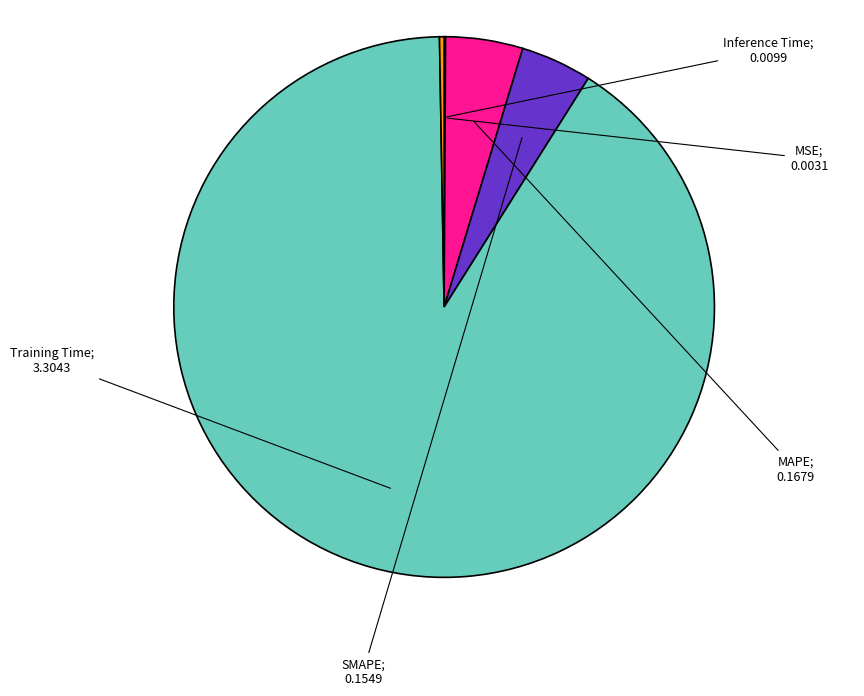

Does any single category account for the majority?

Yes